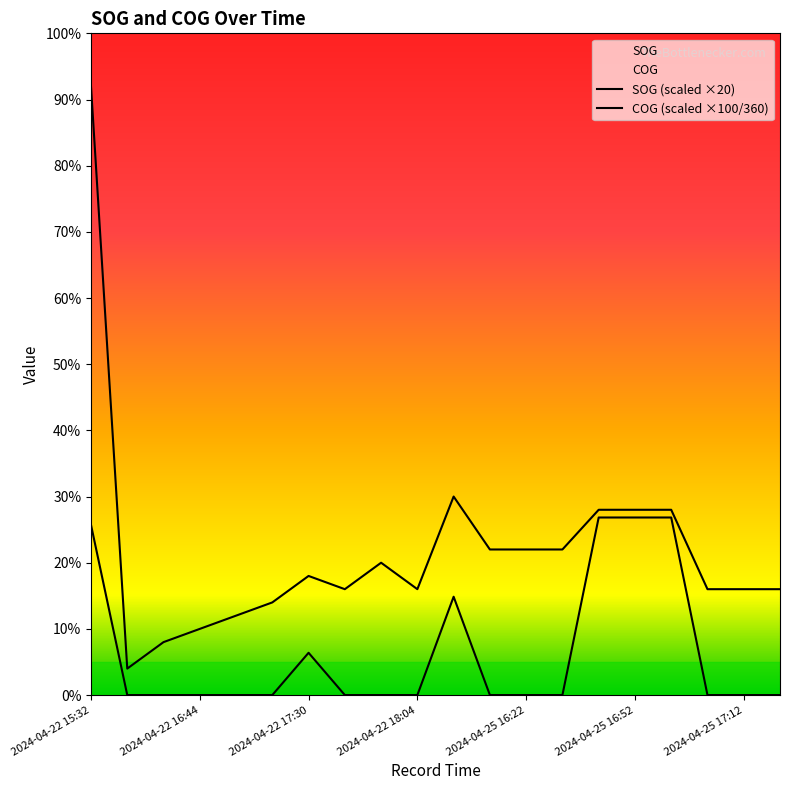

Which series has the largest total across all categories?

SOG